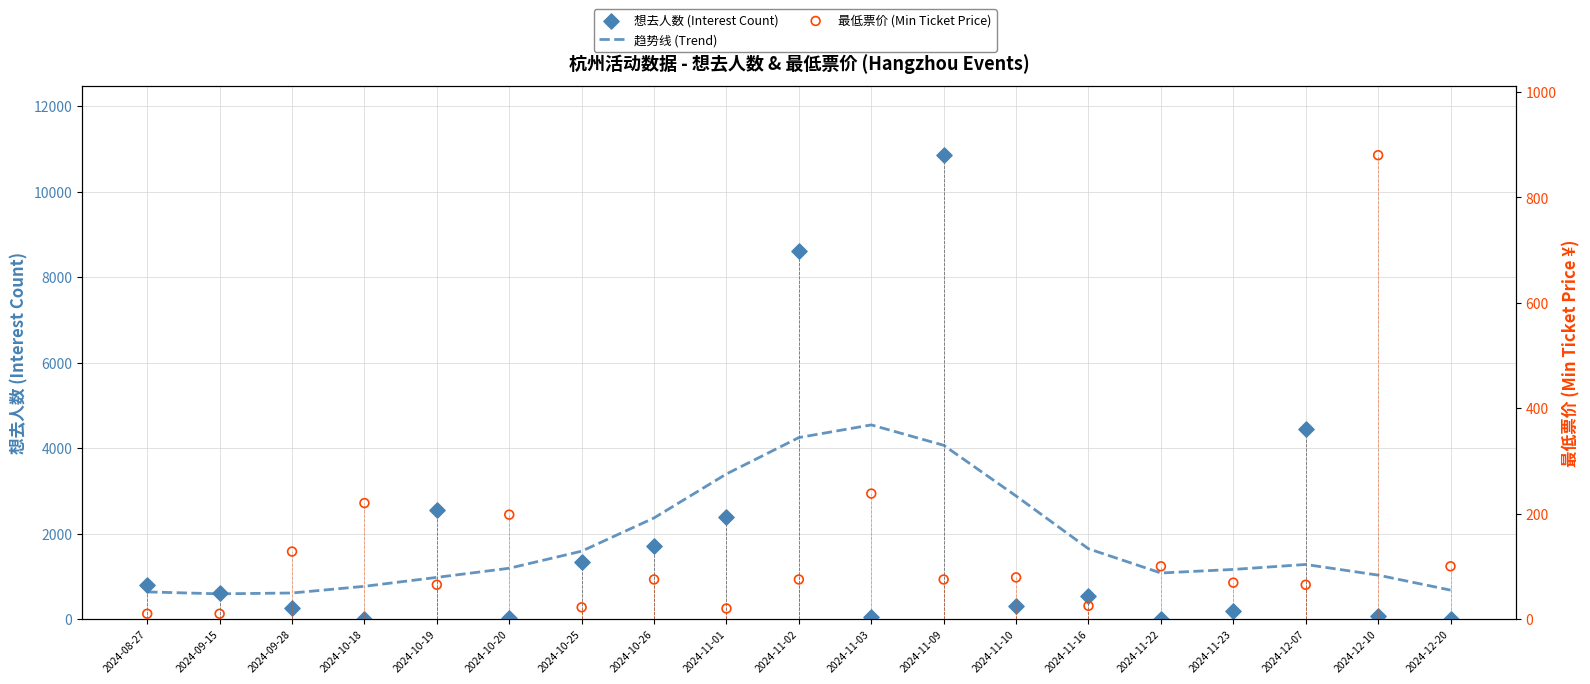

Which series contains the lowest Y value?

想去人数 (Interest Count)